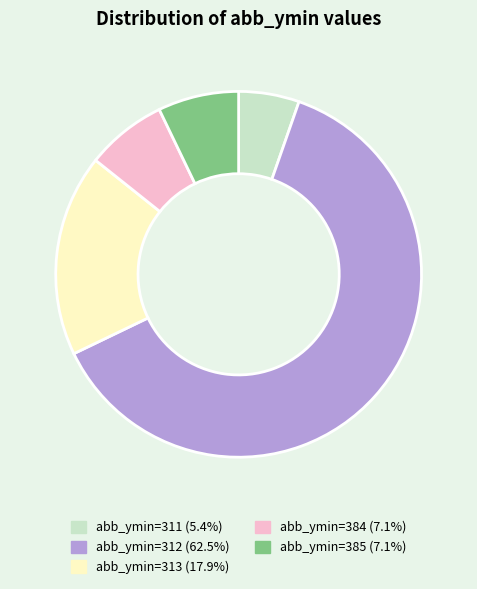

Does abb_ymin=312 (62.5%) represent more than half of the total?

Yes